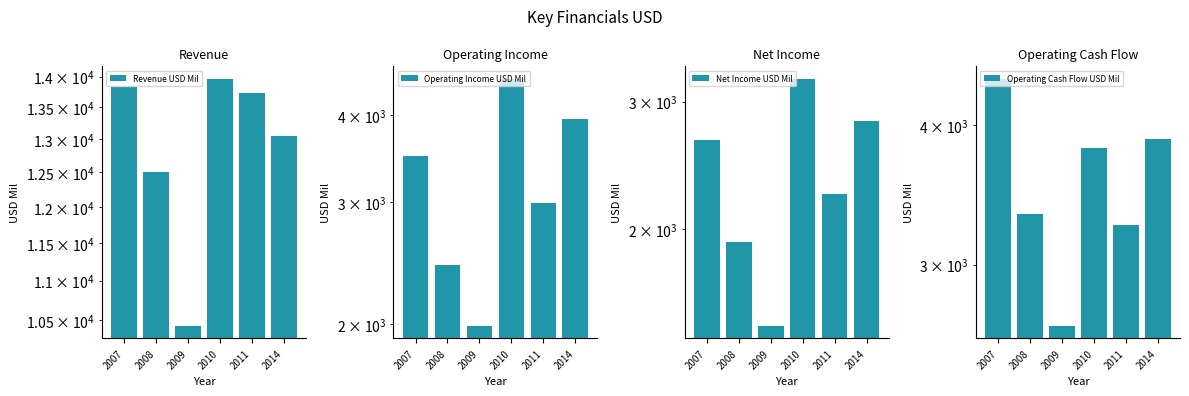

The Revenue USD Mil series shows 17152 at 2014. True or false?

False